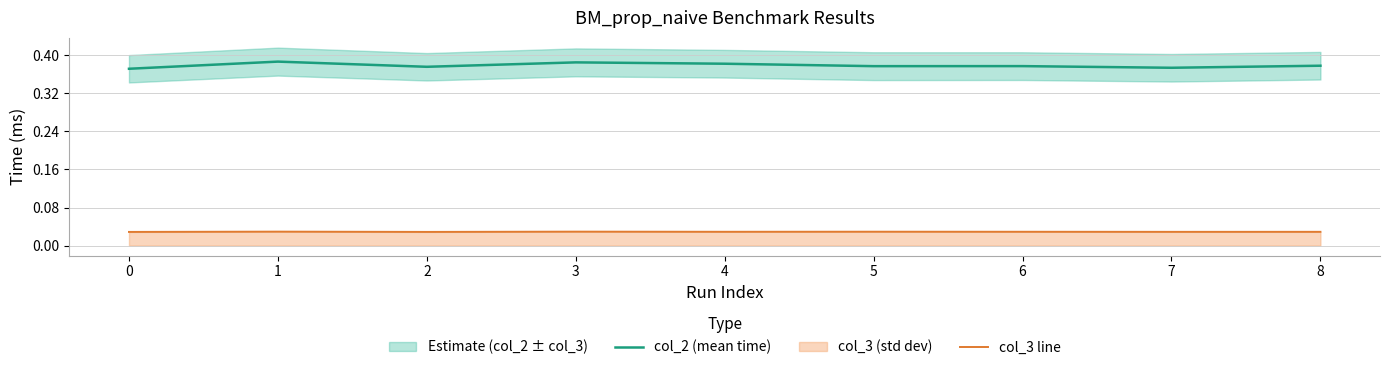

Is the value of col_3 line at 7 greater than the value of col_2 (mean time) at 2?

No